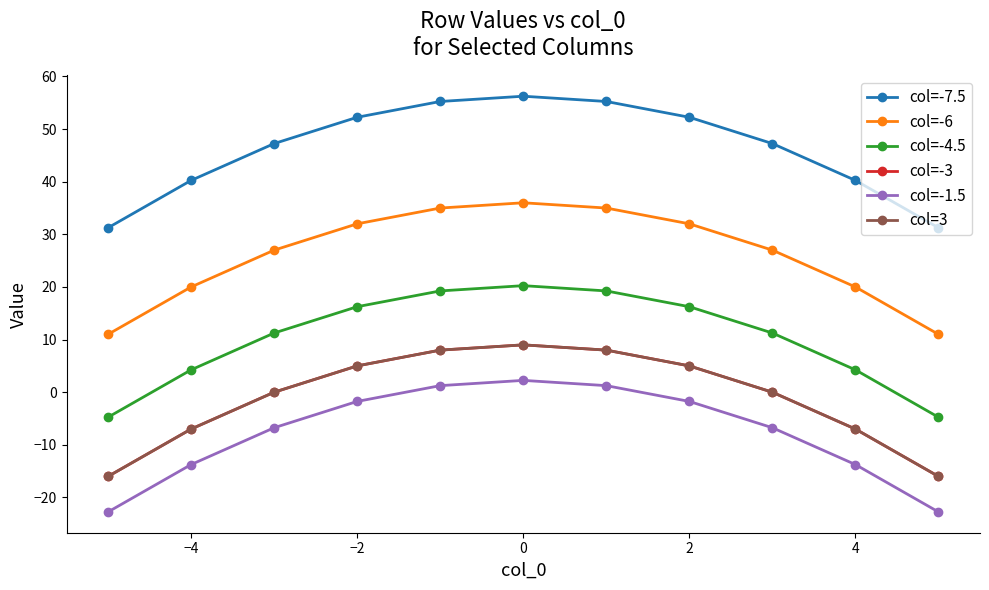

Is this an area chart (filled region under the line)?

No